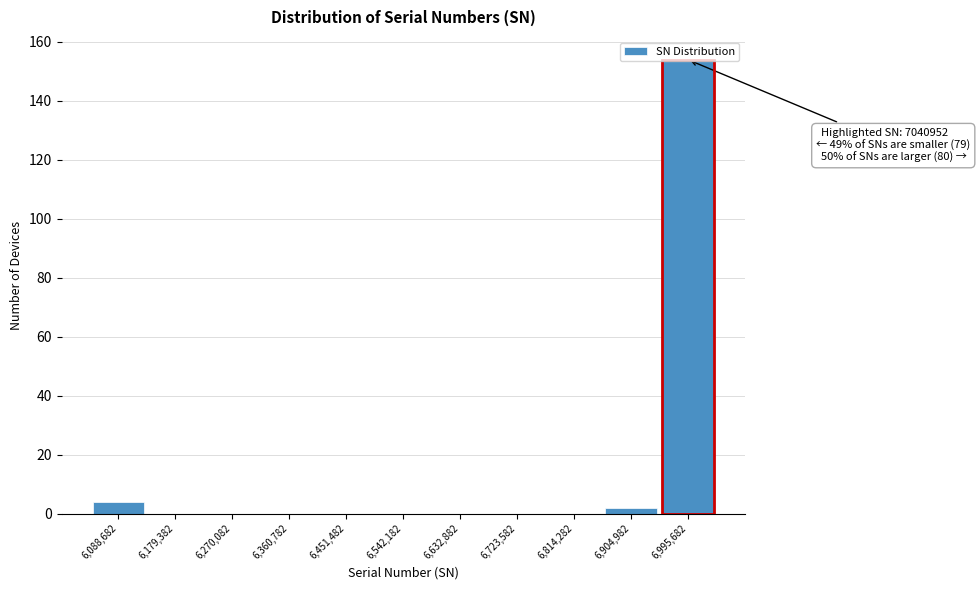

Which range on the x-axis has the tallest bar?

6950000 to 7040000